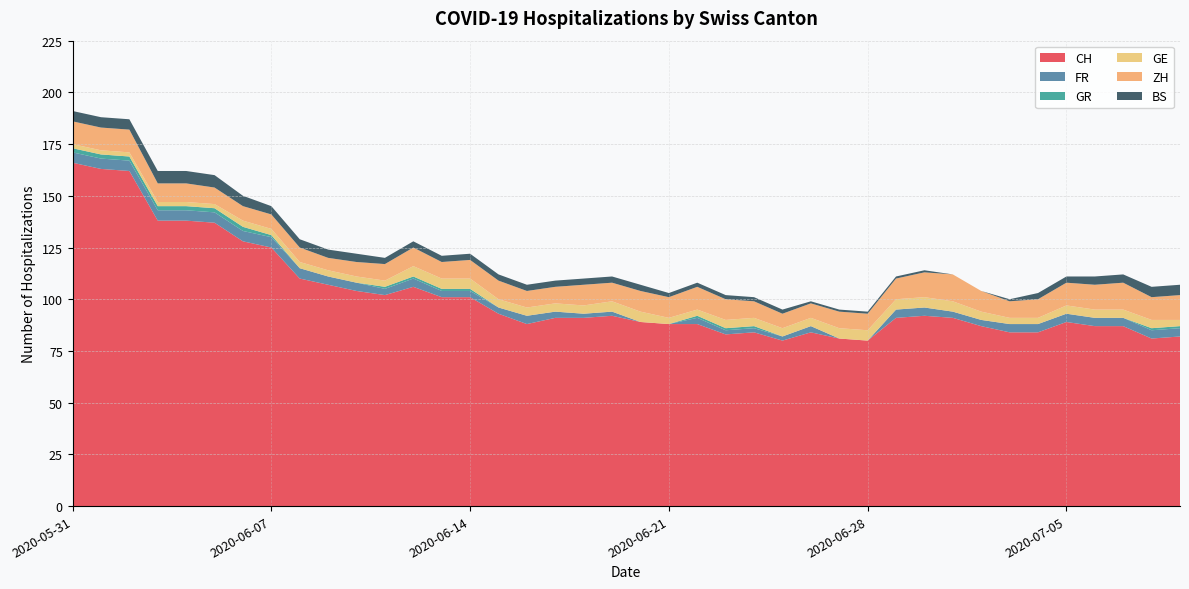

Reading right to left, extract all data points from this chart.

CH: 82	81	87	87	89	84	84	87	91	92	91	80	81	84	80	84	83	88	88	89	92	91	91	88	93	101	101	106	102	104	107	110	125	128	137	138	138	162	163	166
FR: 4	4	4	4	4	4	4	3	3	4	4	0	0	3	2	2	2	3	0	0	2	2	3	4	3	3	3	4	3	4	4	5	5	5	5	5	5	5	5	5
GR: 1	1	0	0	0	0	0	0	0	0	0	0	0	0	0	1	1	1	0	0	0	0	0	0	0	1	1	1	1	0	0	0	1	2	2	2	2	2	2	2
GE: 3	4	4	4	4	3	3	4	5	5	5	5	5	4	4	4	4	3	3	5	5	4	4	4	4	5	5	5	3	3	3	3	3	3	2	2	2	2	2	2
ZH: 12	11	13	12	11	9	8	10	13	12	10	8	8	7	7	8	10	11	10	10	9	10	8	8	9	9	8	9	8	7	6	7	7	7	8	9	9	11	11	11
BS: 5	5	4	4	3	3	1	0	0	1	1	1	1	1	2	2	2	2	2	3	3	3	3	3	3	3	3	3	3	4	4	4	4	5	6	6	6	5	5	5